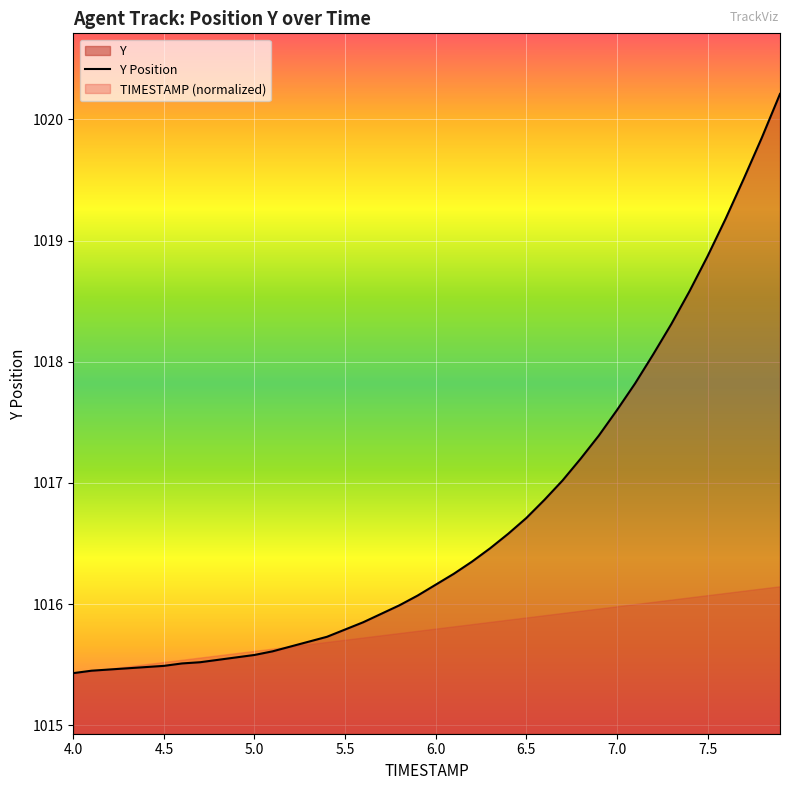

What is the minimum value for Y Position?

1015.4